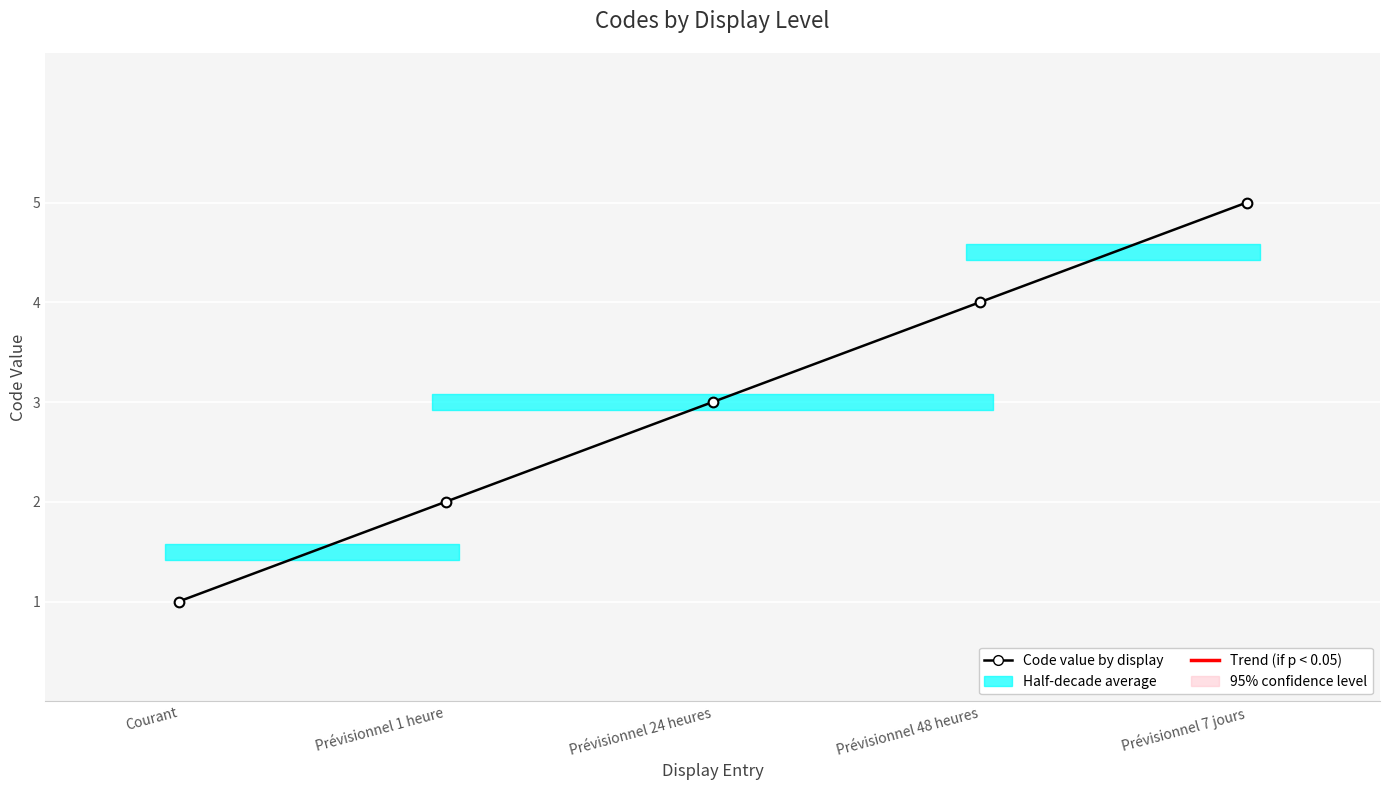

What is the average value?

3